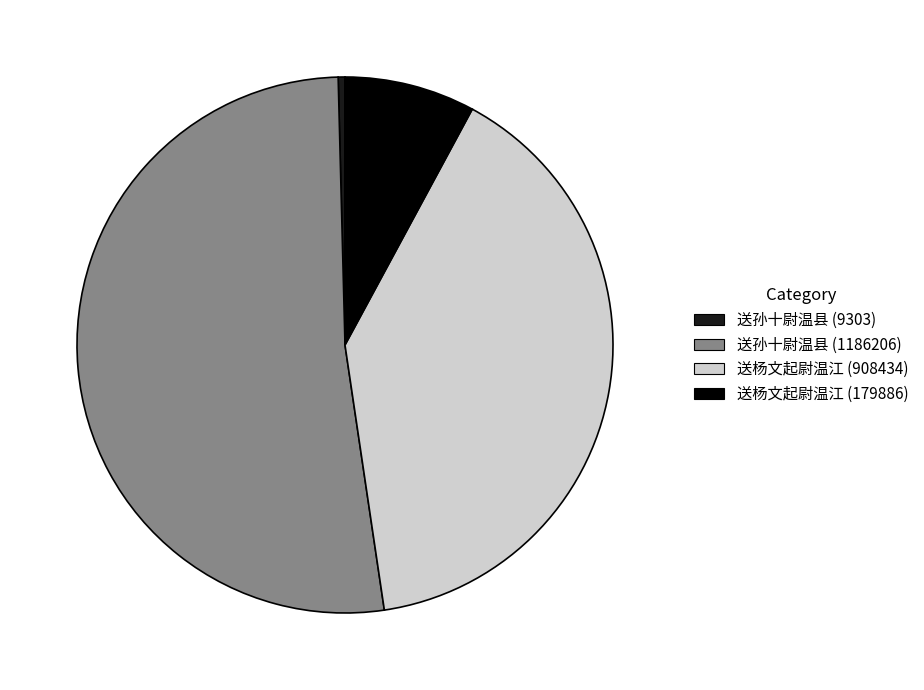

Between 送孙十尉温县 (9303) and 送孙十尉温县 (1186206), which is larger?

送孙十尉温县 (1186206)